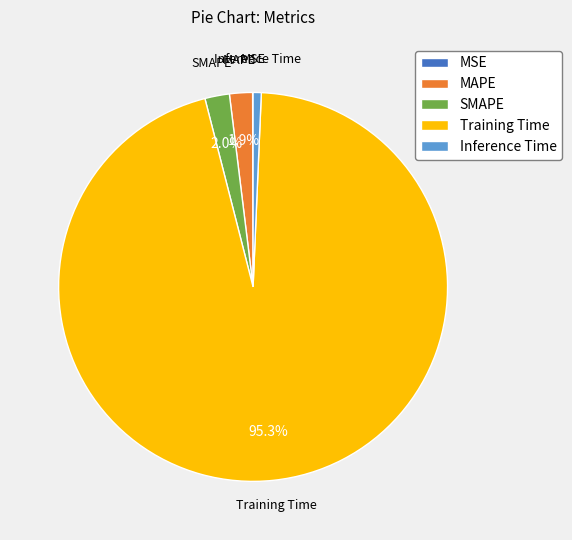

Is Inference Time the majority of the pie?

No